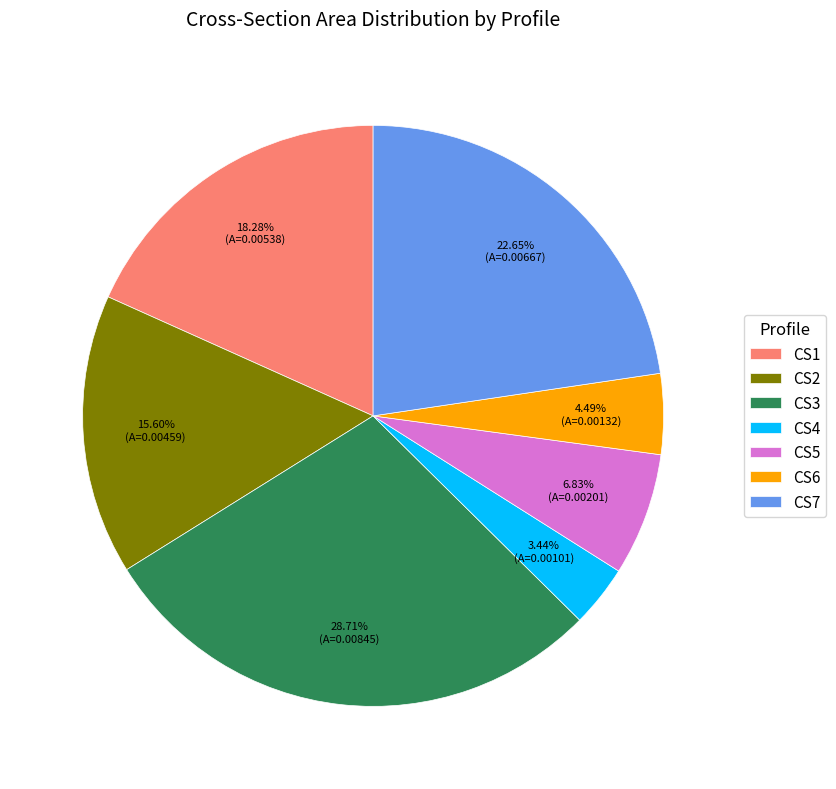

Is it true that CS7 is 23% of the pie?

True